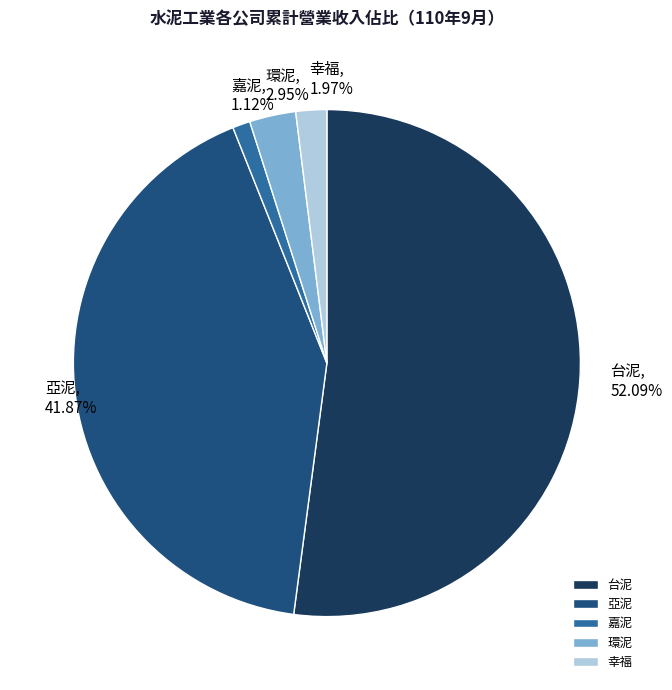

Which slice represents more than half of the pie?

台泥